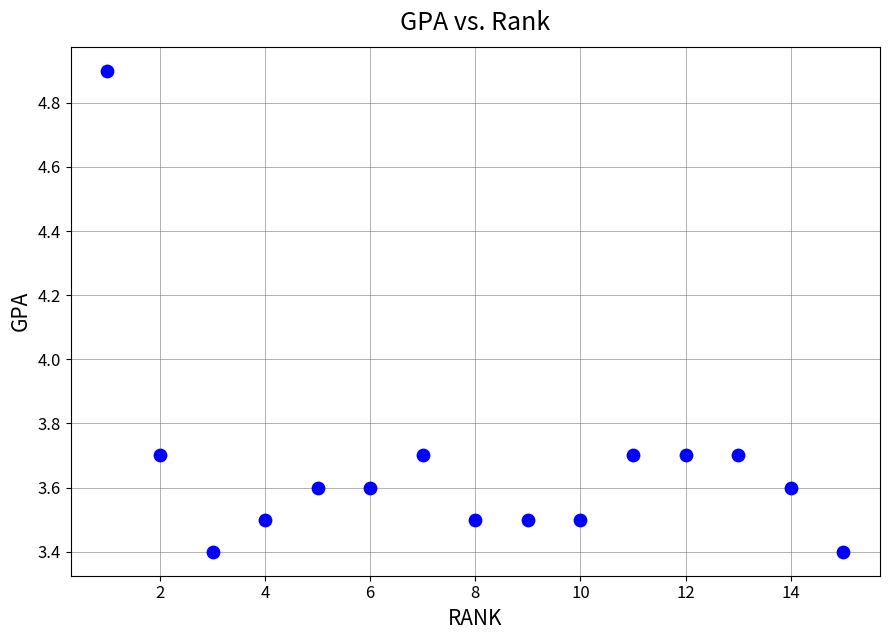

What is the range of X values (max minus min)?

14.0